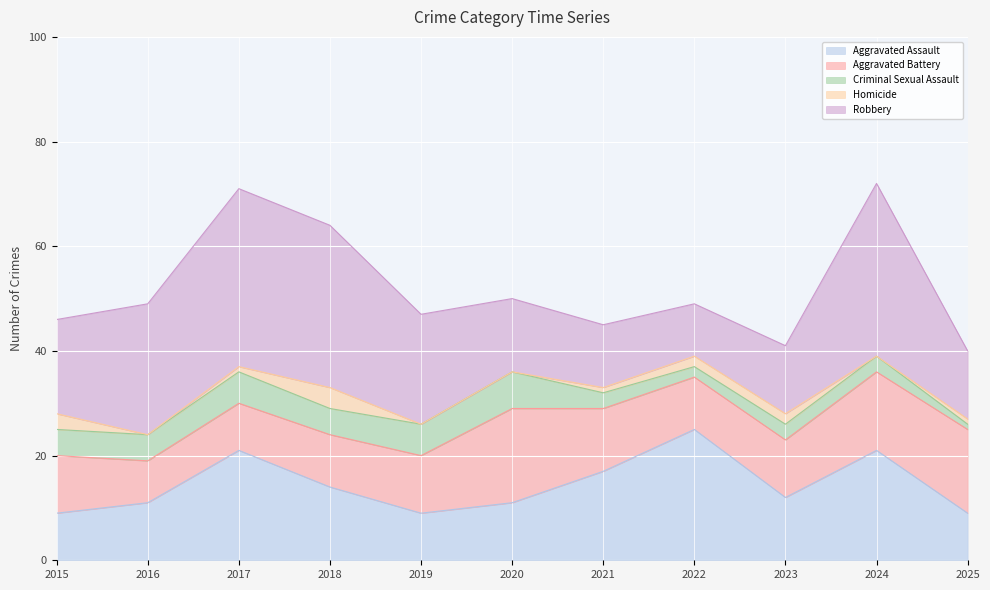

Reading left to right, extract all data points from this chart.

Aggravated Assault: 9	11	21	14	9	11	17	25	12	21	9
Aggravated Battery: 11	8	9	10	11	18	12	10	11	15	16
Criminal Sexual Assault: 5	5	6	5	6	7	3	2	3	3	1
Homicide: 3	0	1	4	0	0	1	2	2	0	1
Robbery: 18	25	34	31	21	14	12	10	13	33	13